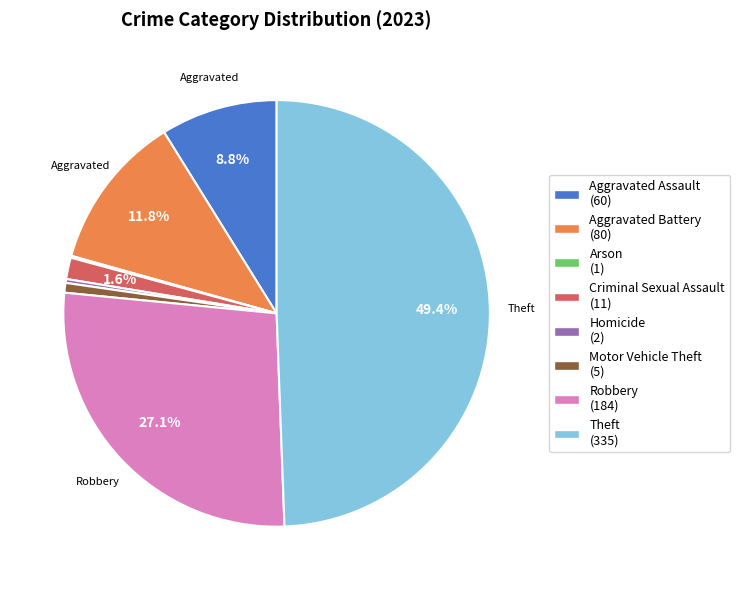

Is Criminal Sexual Assault the majority of the pie?

No